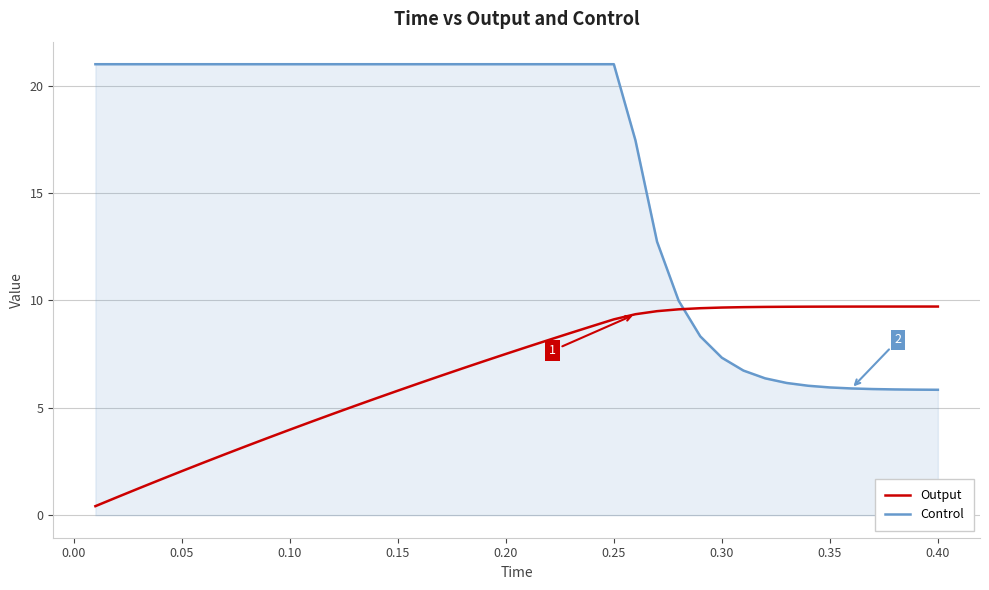

What is the maximum value shown in the chart?

21.0